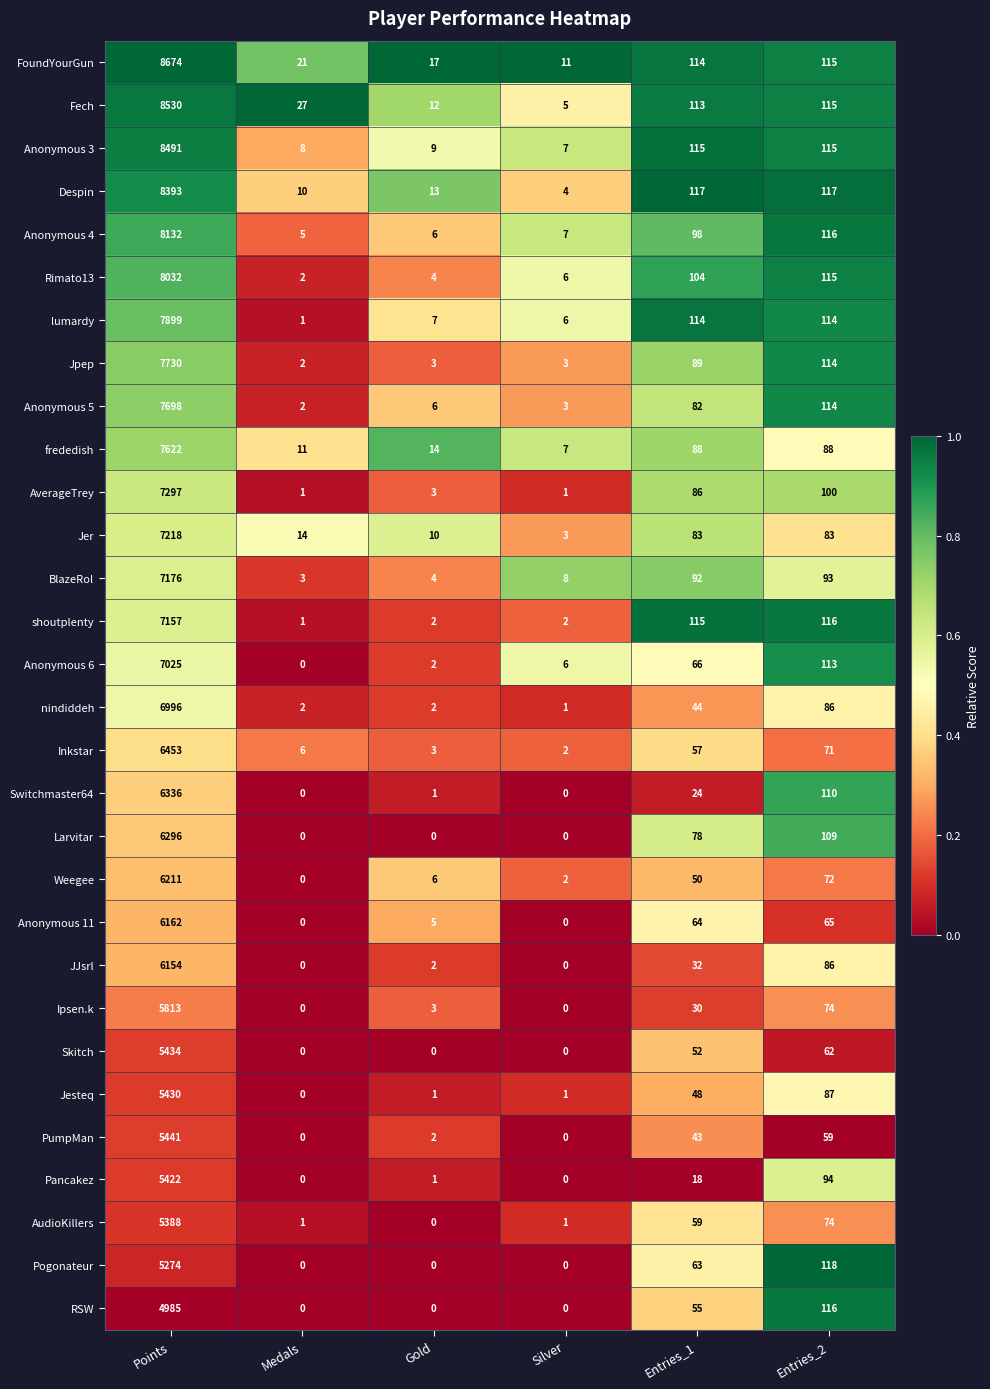

The value of Jpep at Entries_1 is 89. True or false?

True